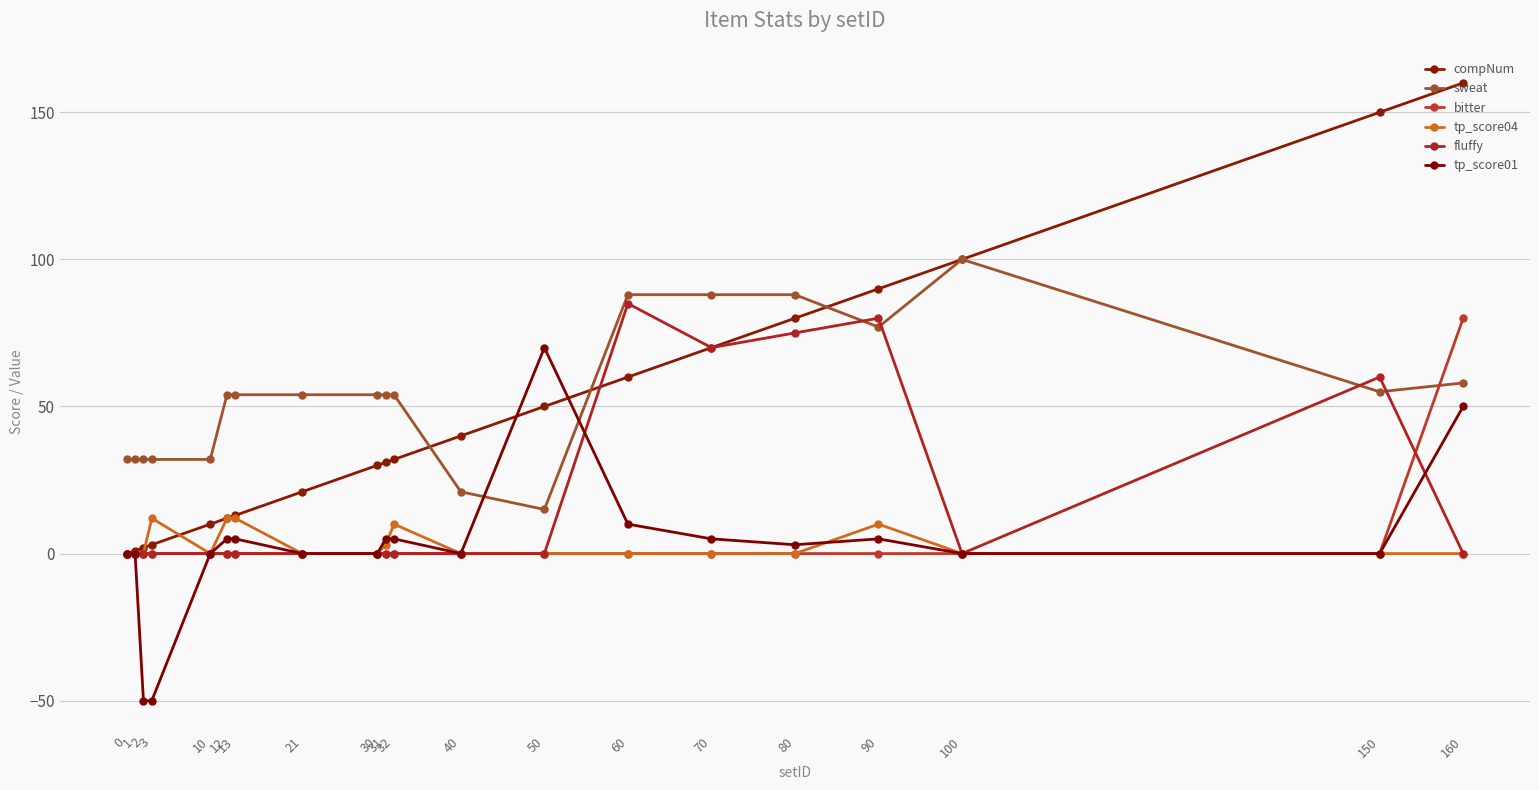

The value of sweat at 100 is 47. True or false?

False